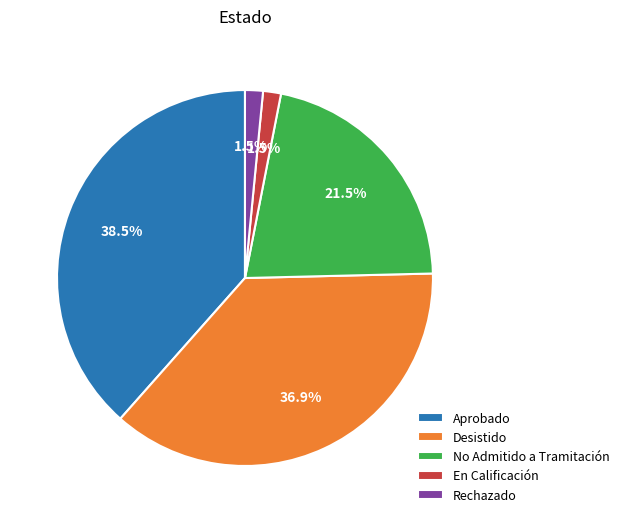

Which category has the biggest portion of the pie?

Aprobado